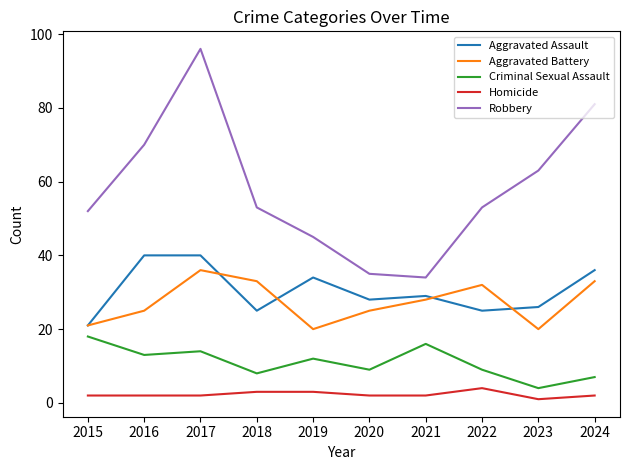

True or false: Homicide and Aggravated Battery cross at least once.

False